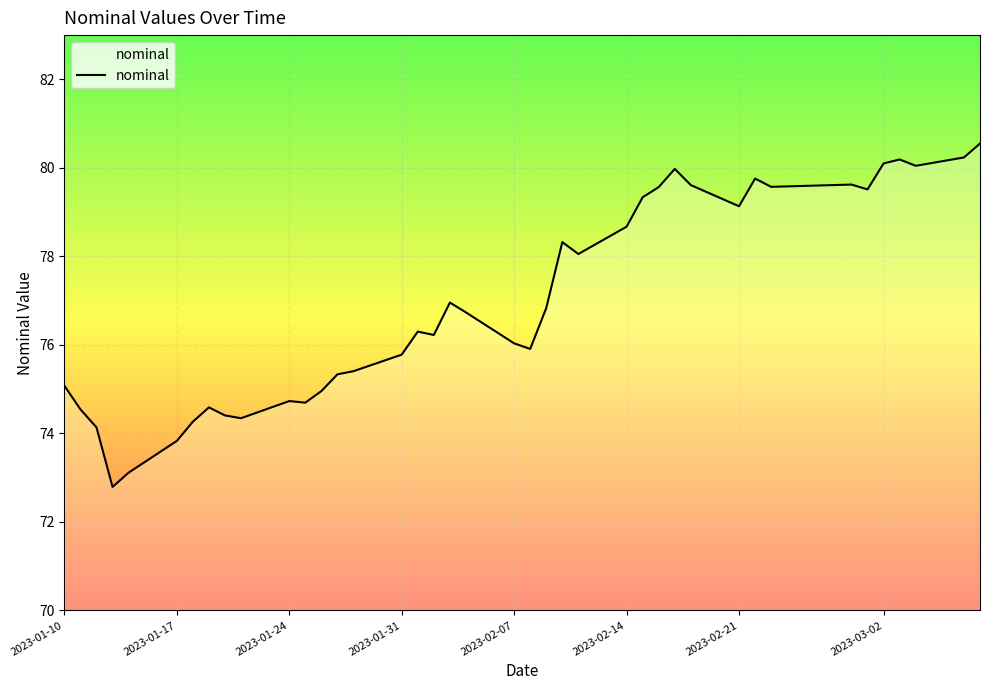

True or false: the data has more than 2 interior local peaks.

True